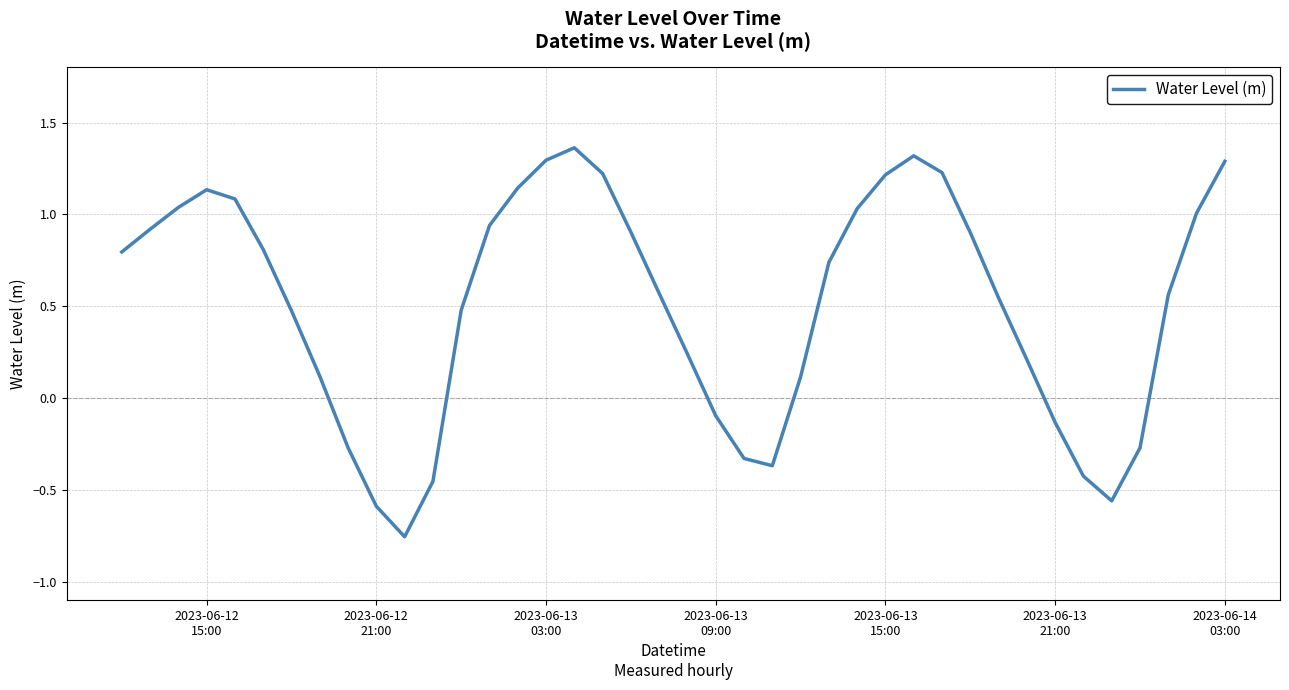

What is the difference between the maximum and minimum values?

2.1